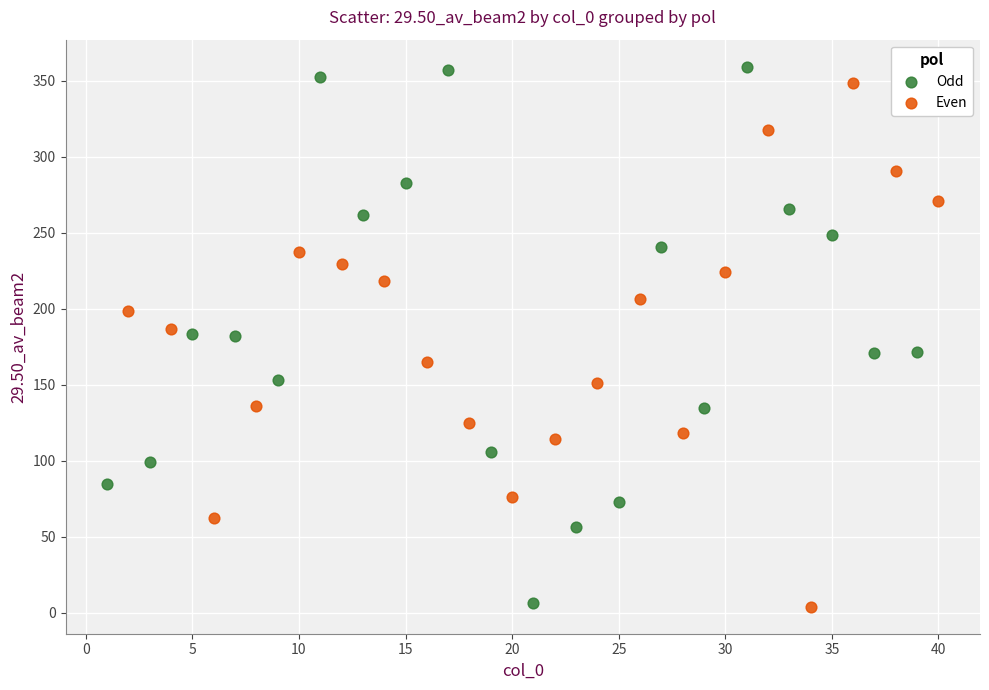

What are all the series names shown in the legend?

Odd, Even